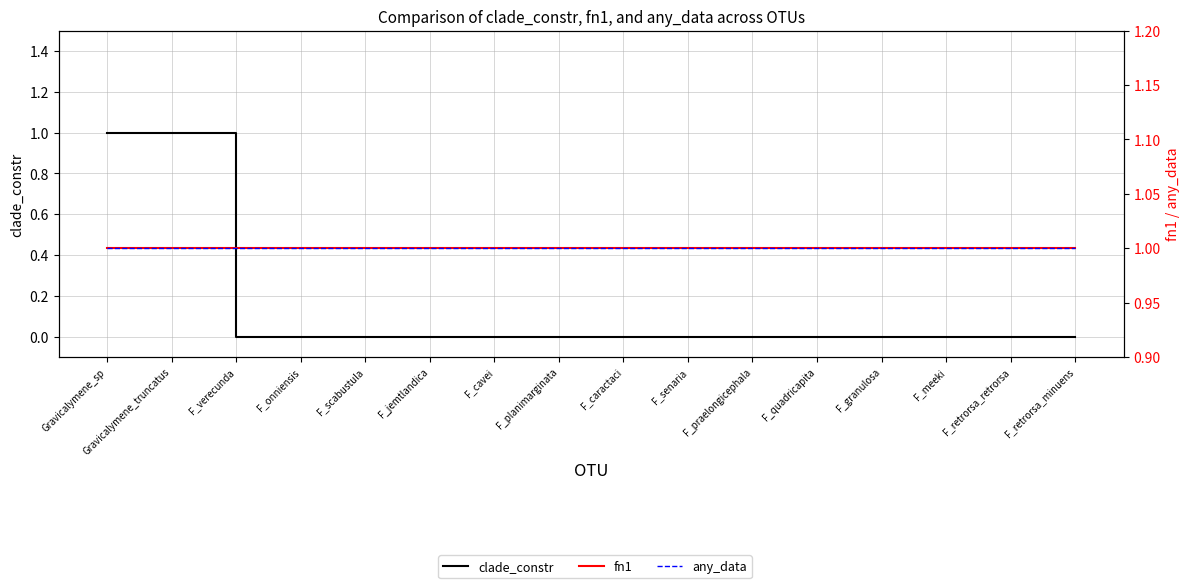

What is the label of the 8th point from the right?

F_caractaci